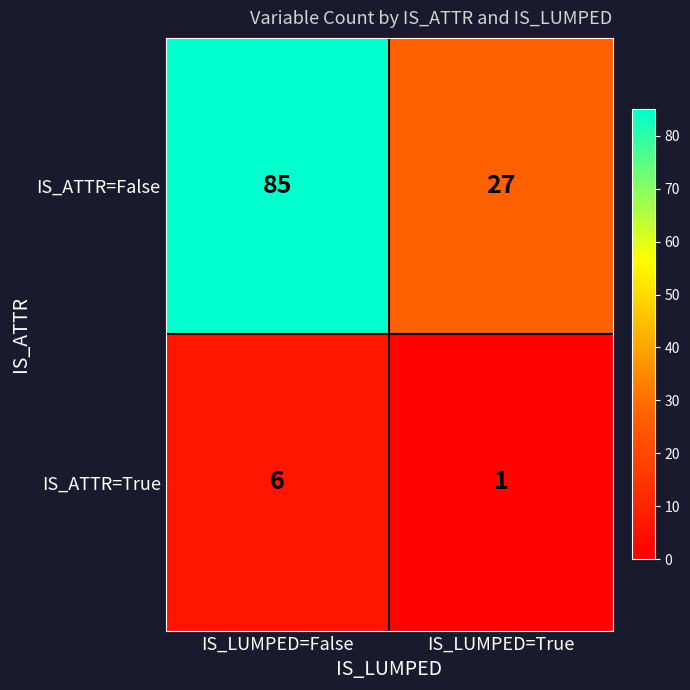

What is the difference between the maximum and minimum values in the IS_ATTR=True series?

5